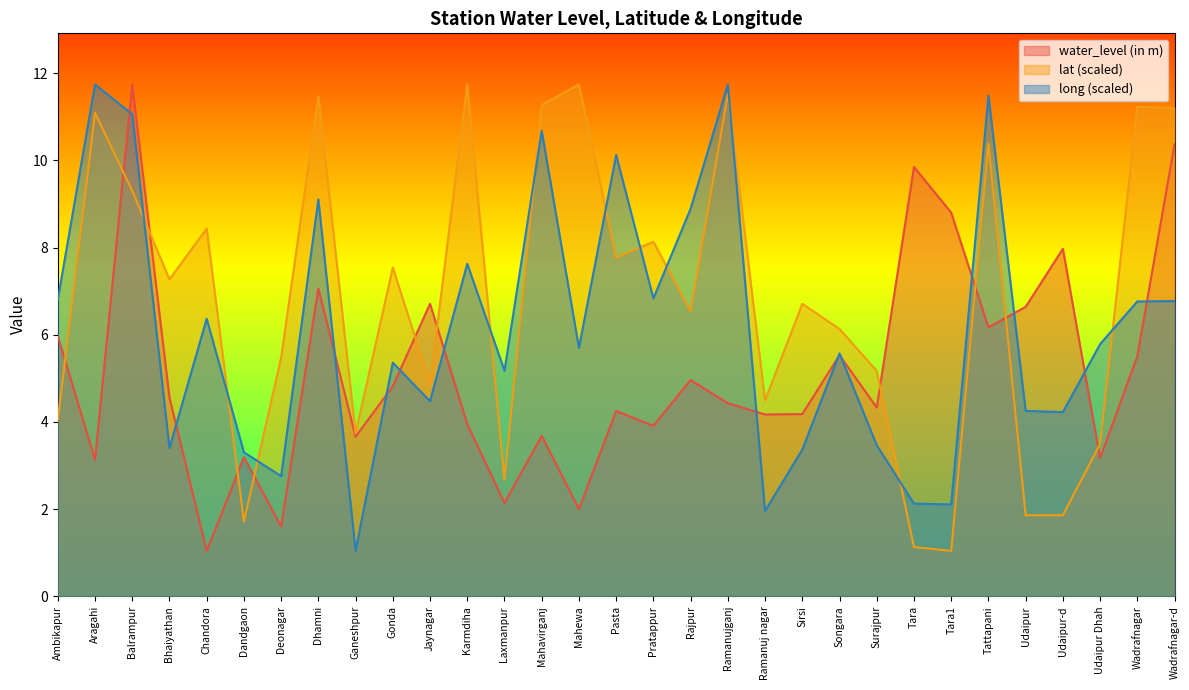

What is the difference between the maximum and minimum values in the lat series?

10.7